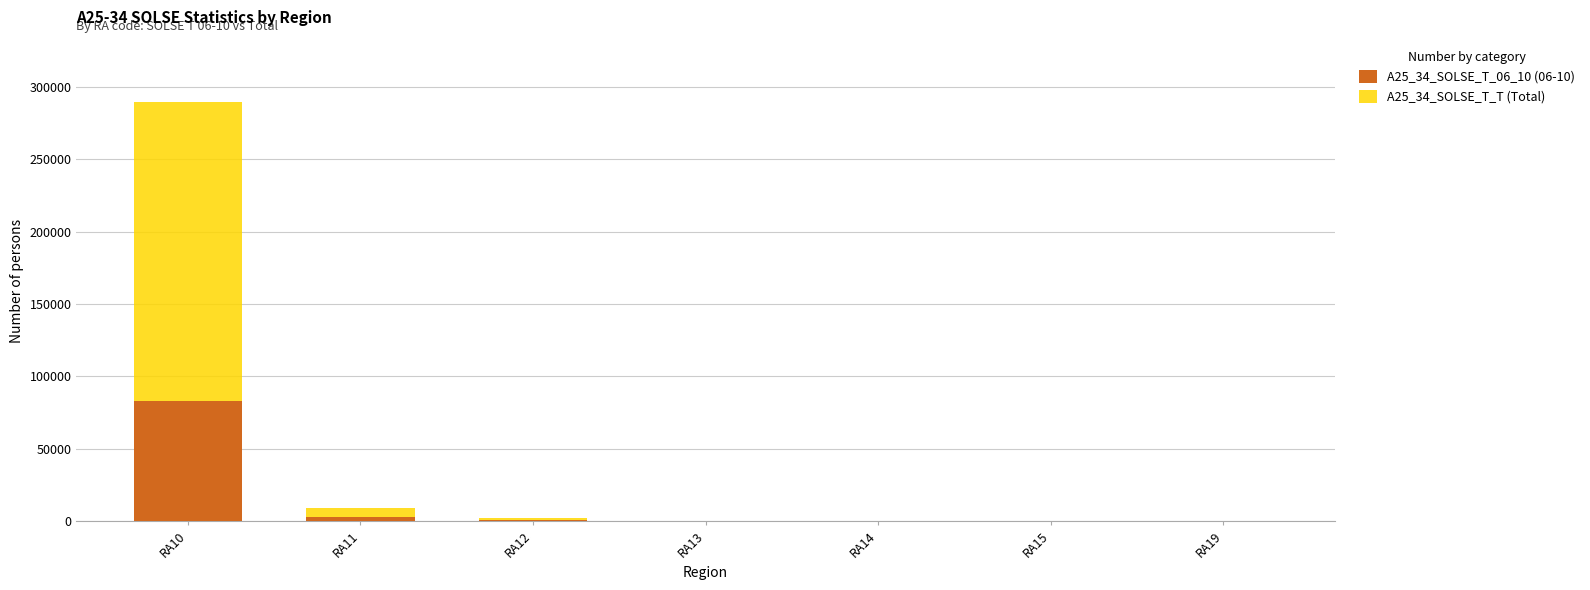

List the series in order of their overall mean, highest first.

A25_34_SOLSE_T_T (Total), A25_34_SOLSE_T_06_10 (06-10)